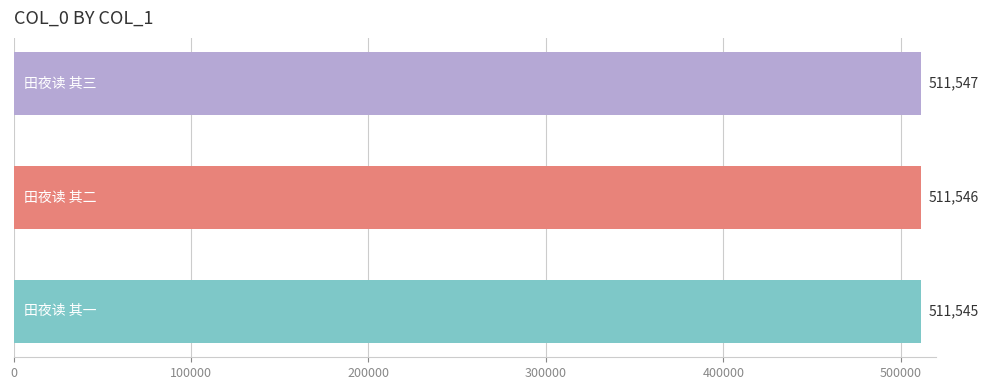

What is the sum of all values?

1534638